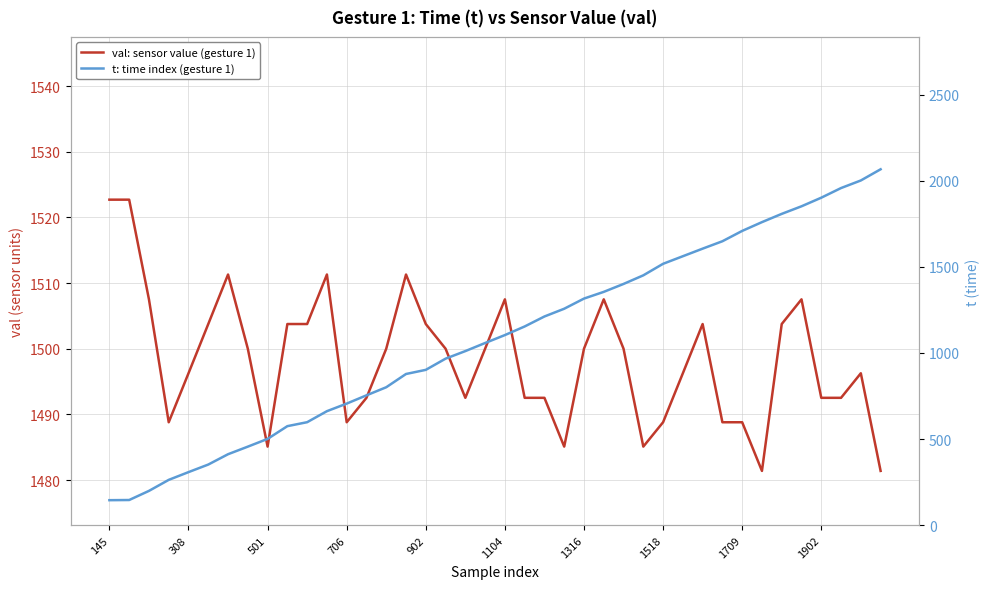

Does the chart have visible grid lines?

Yes